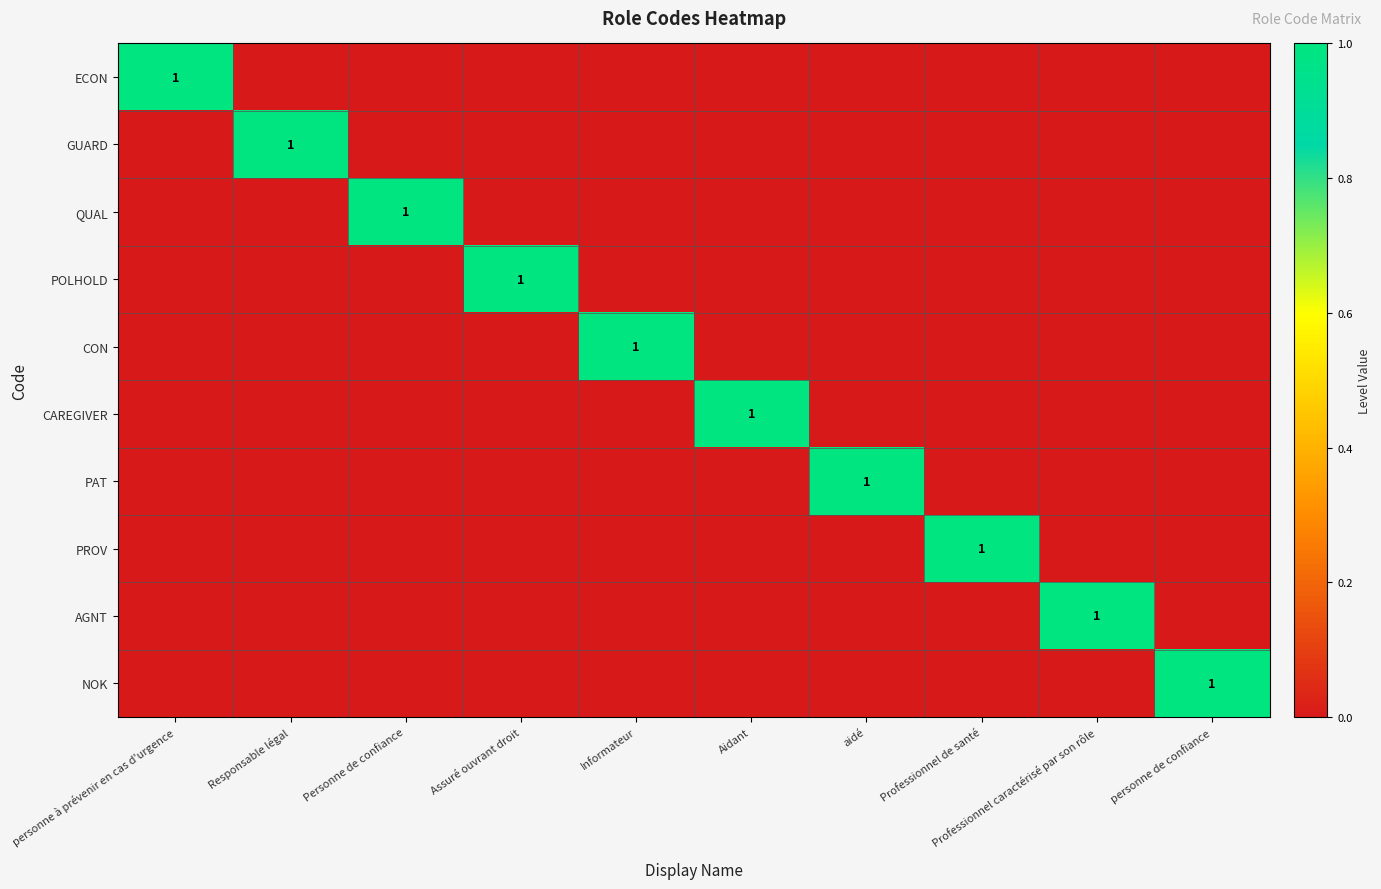

List the series in order of their peak value, lowest first.

ECON, GUARD, QUAL, POLHOLD, CON, CAREGIVER, PAT, PROV, AGNT, NOK